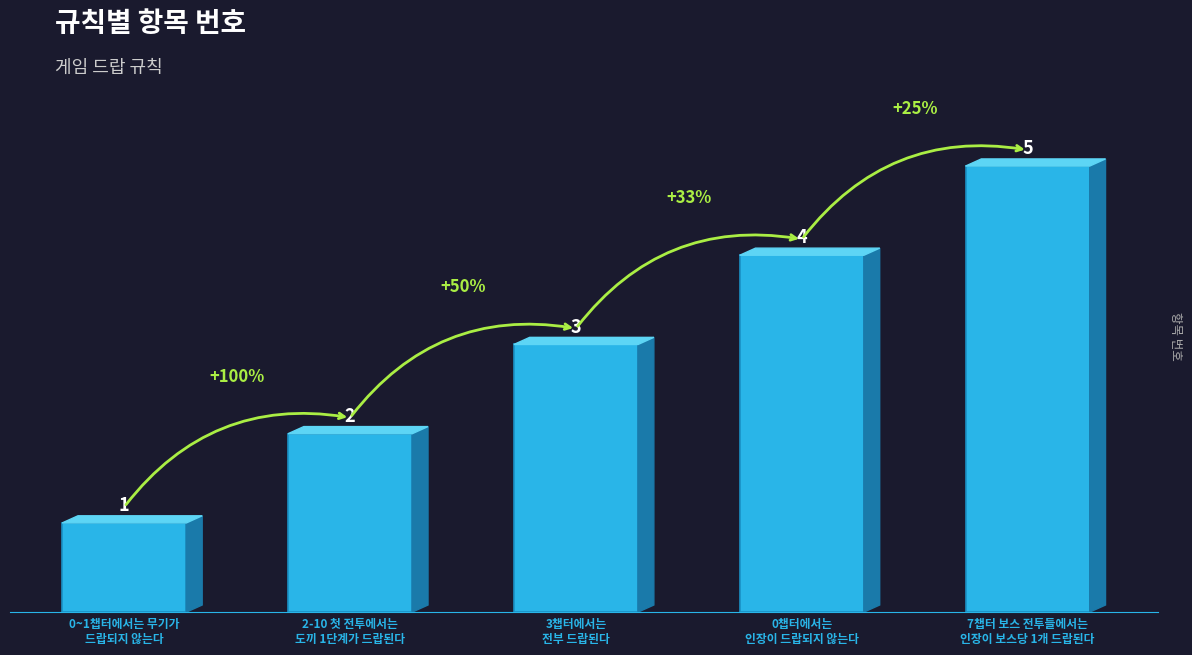

Are the bars horizontal?

No